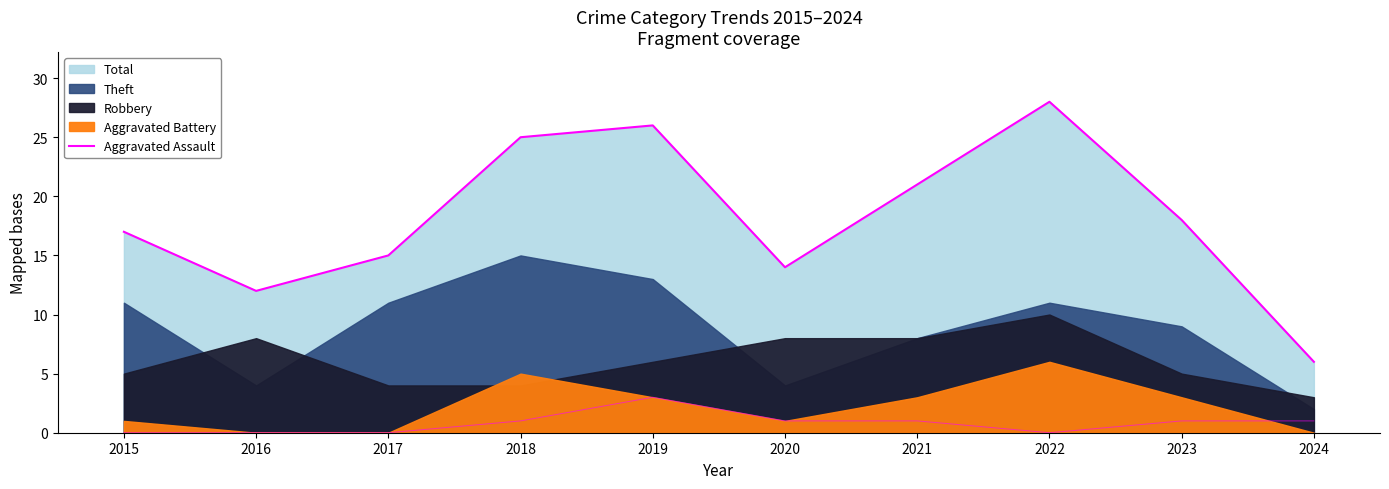

What is the change in value from 2016 to 2017?

+3